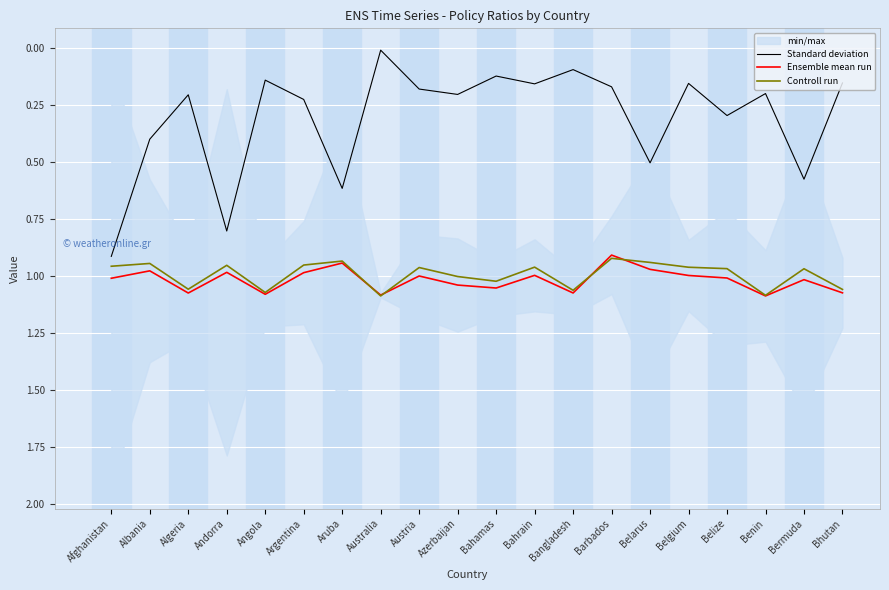

Reading left to right, extract all data points from this chart.

Standard deviation: 0.9	0.4	0.2	0.8	0.1	0.2	0.6	0.0	0.2	0.2	0.1	0.2	0.1	0.2	0.5	0.2	0.3	0.2	0.6	0.2
Ensemble mean run: 1.0	1.0	1.1	1.0	1.1	1.0	0.9	1.1	1.0	1.0	1.1	1.0	1.1	0.9	1.0	1.0	1.0	1.1	1.0	1.1
Controll run: 1.0	0.9	1.1	1.0	1.1	1.0	0.9	1.1	1.0	1.0	1.0	1.0	1.1	0.9	0.9	1.0	1.0	1.1	1.0	1.1